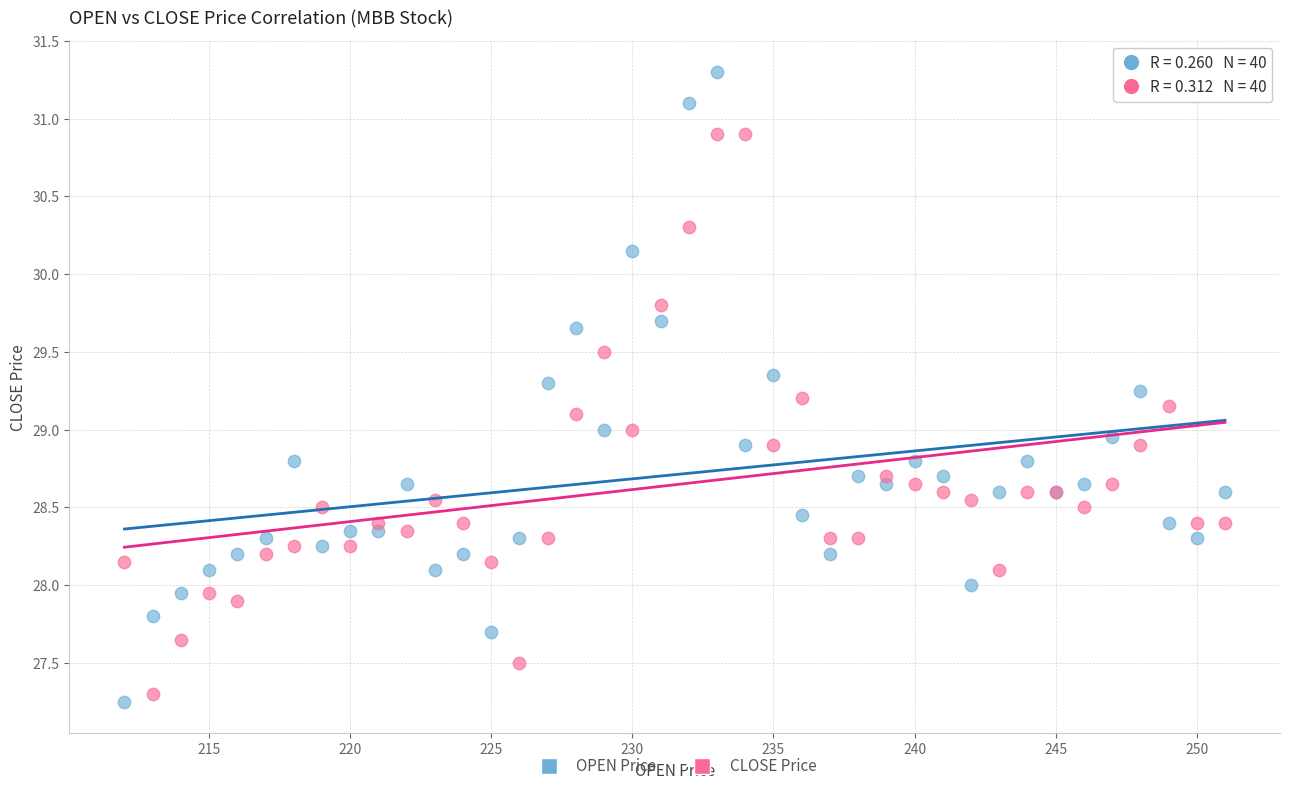

Which series reaches the maximum Y coordinate?

OPEN Price